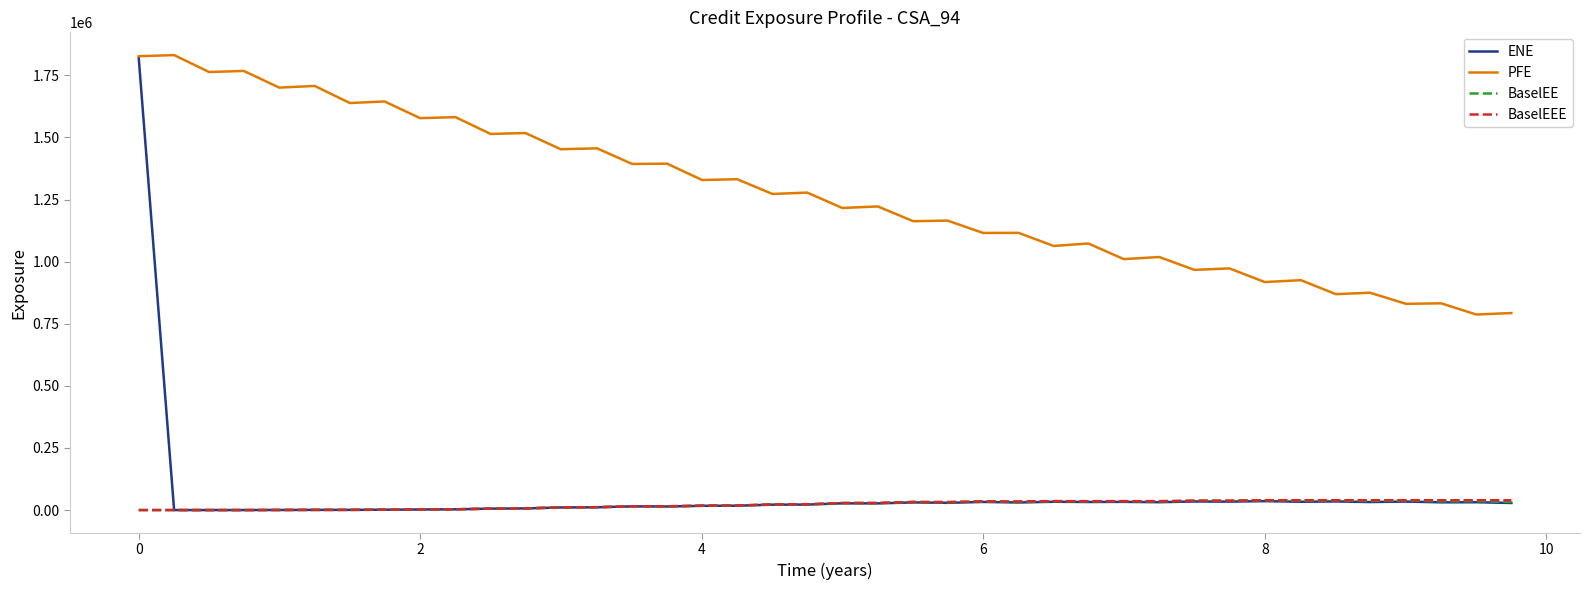

What is the maximum value for PFE?

1831770.0